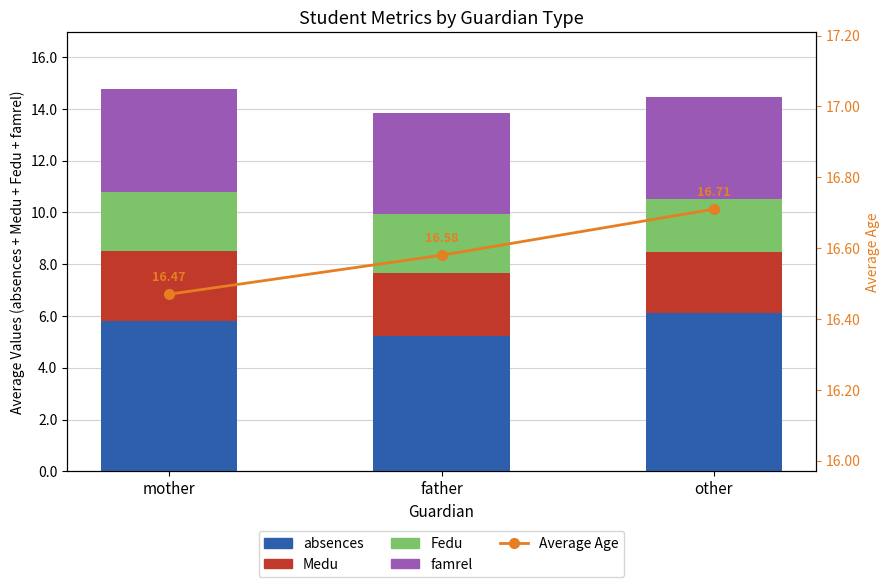

At other, list the series in order from smallest to largest.

Fedu, Medu, famrel, absences, Average Age